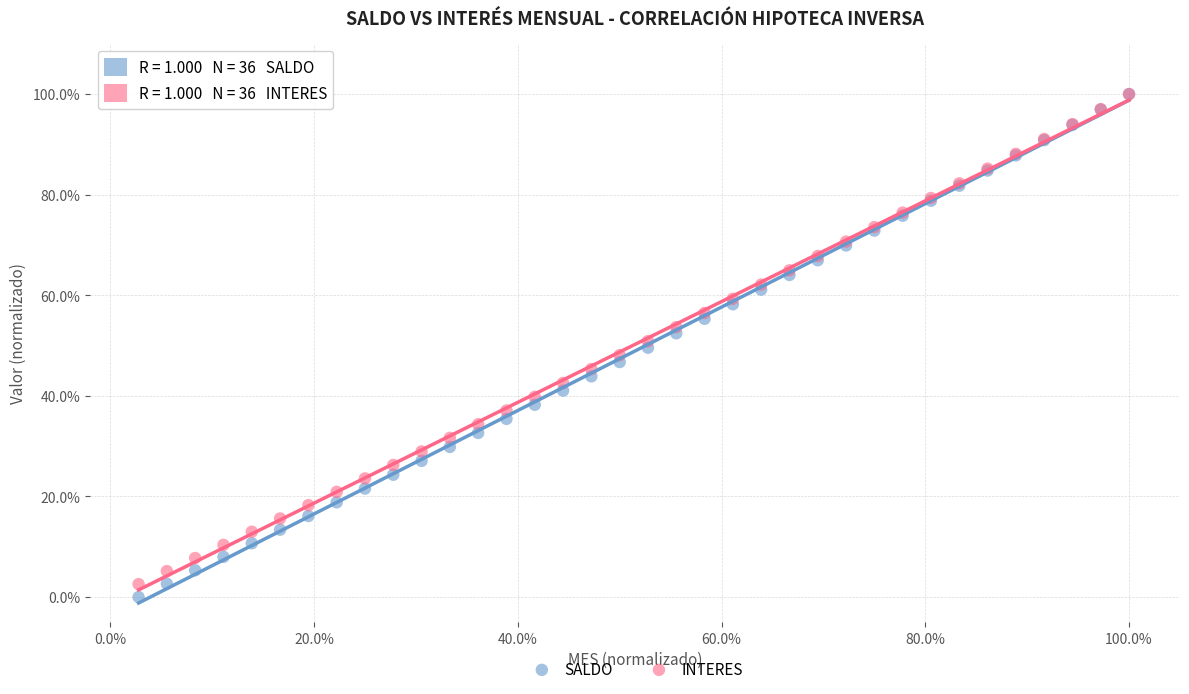

Which series has the widest spread of Y values?

SALDO